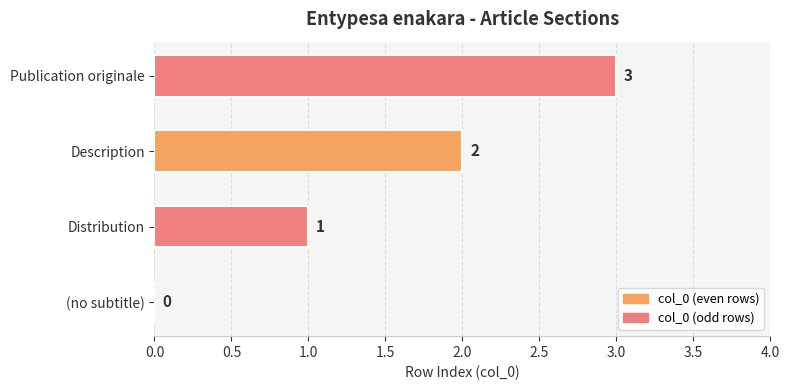

What is the change in value from Distribution to Publication originale?

+2